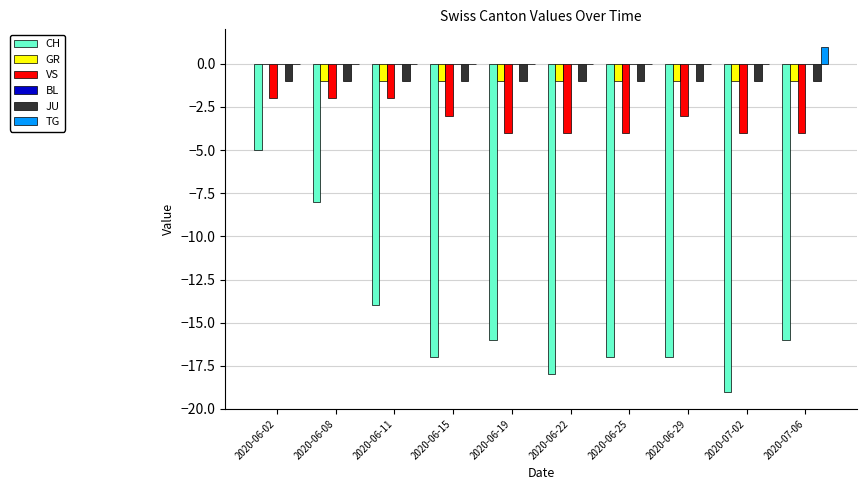

The VS series shows -1 at 2020-06-29. True or false?

False